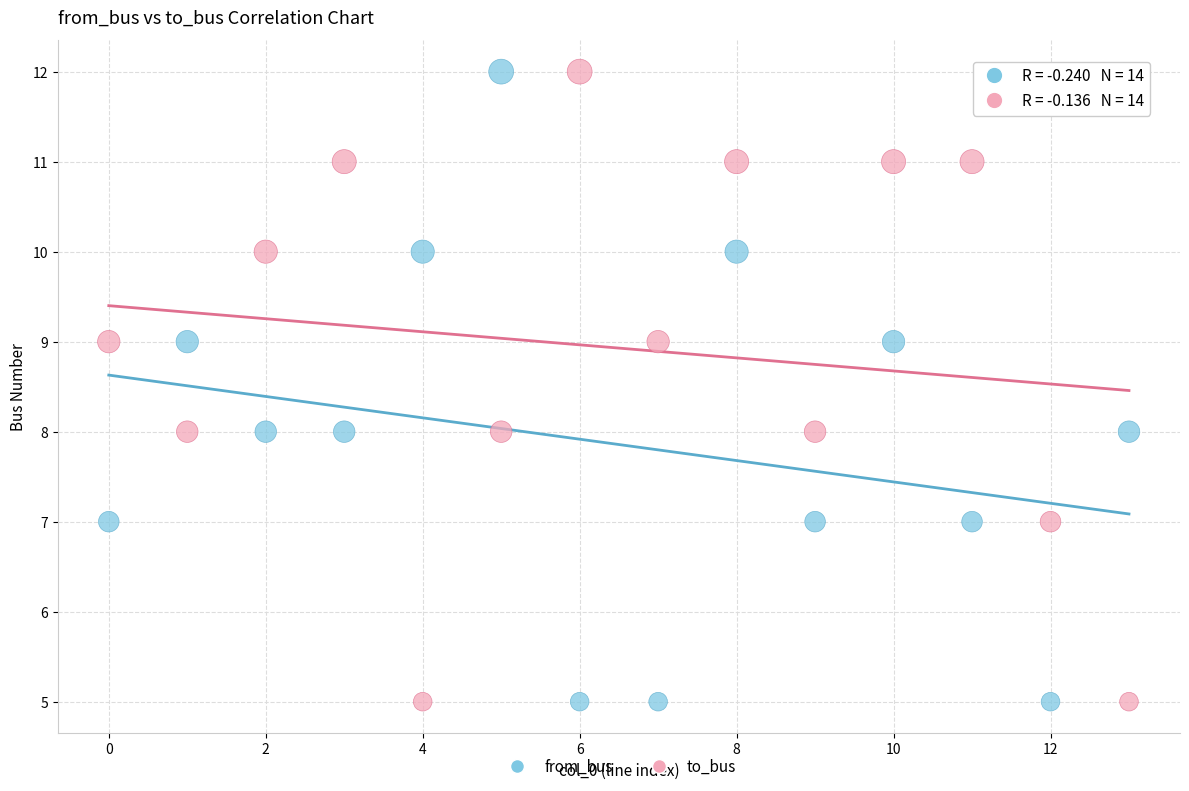

Across all data points, what is the range of Y values (max minus min)?

7